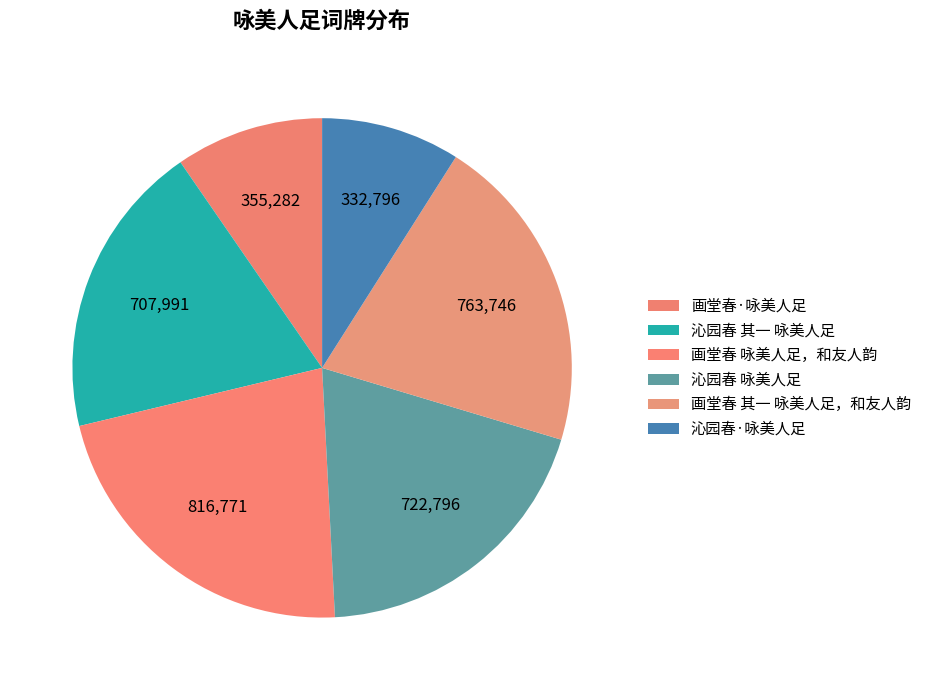

The 沁园春 其一 咏美人足 slice represents 19% of the pie. True or false?

True